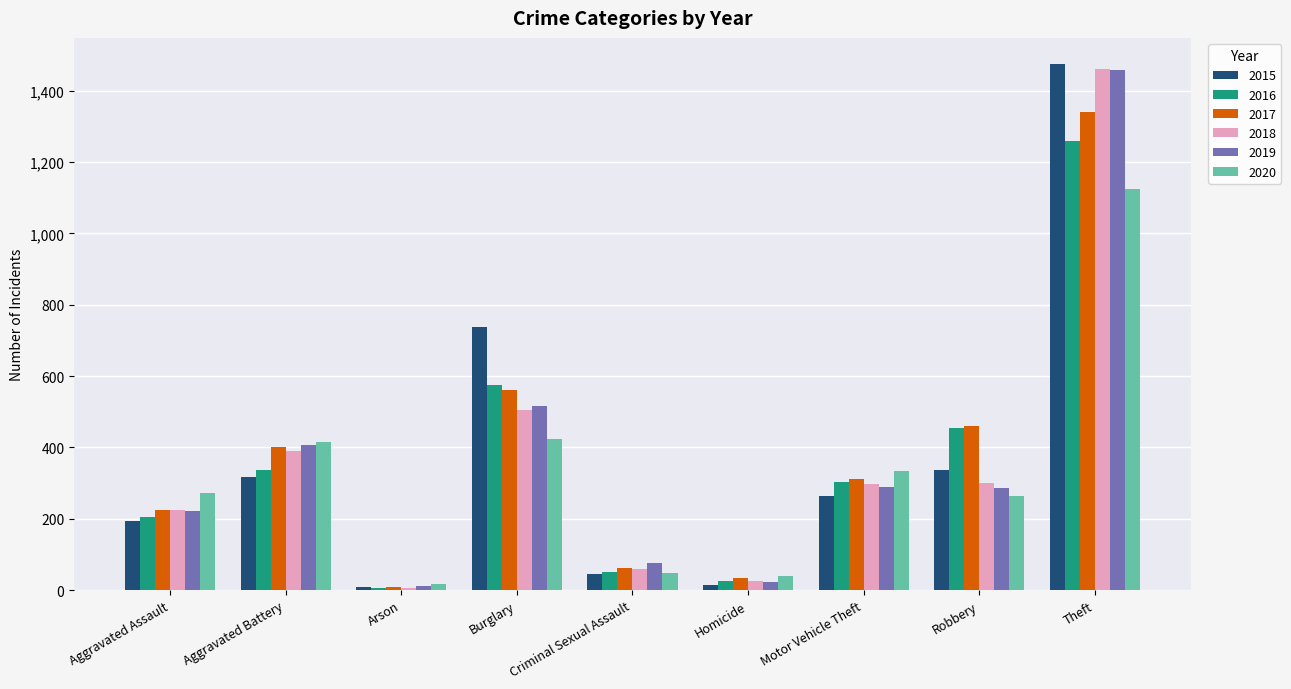

What position from the left is Burglary?

4